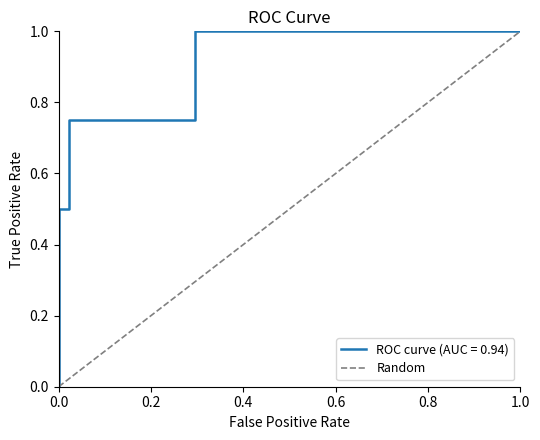

What is the sum of the values at 0.0 and 0.2?

1